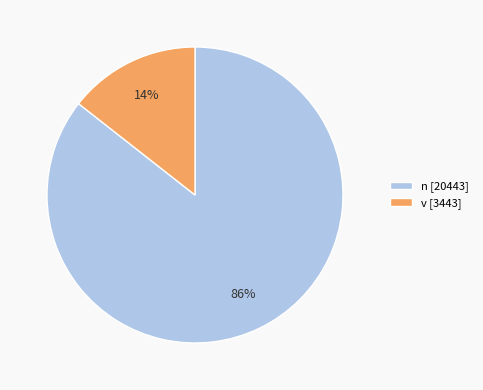

How many segments does this pie chart have?

2